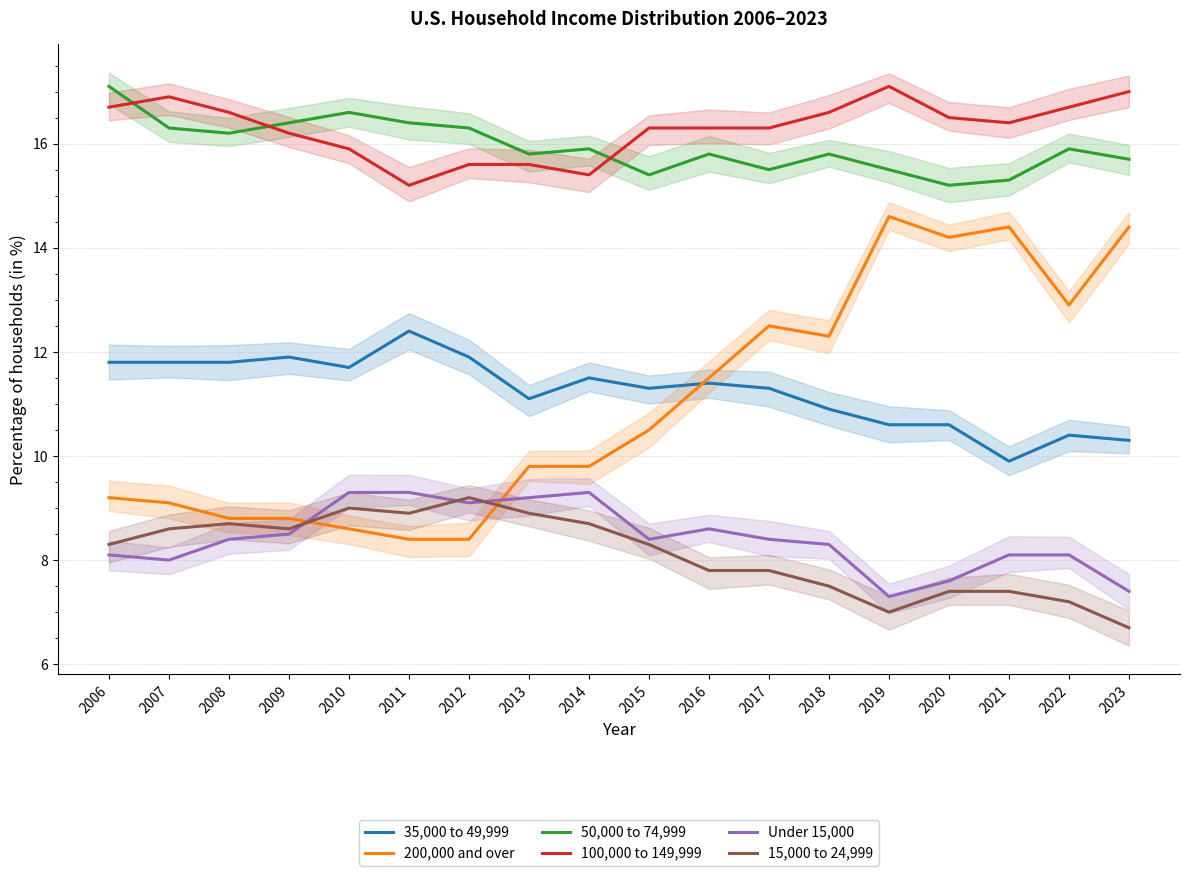

True or false: 35,000 to 49,999 and 50,000 to 74,999 cross at least once.

False